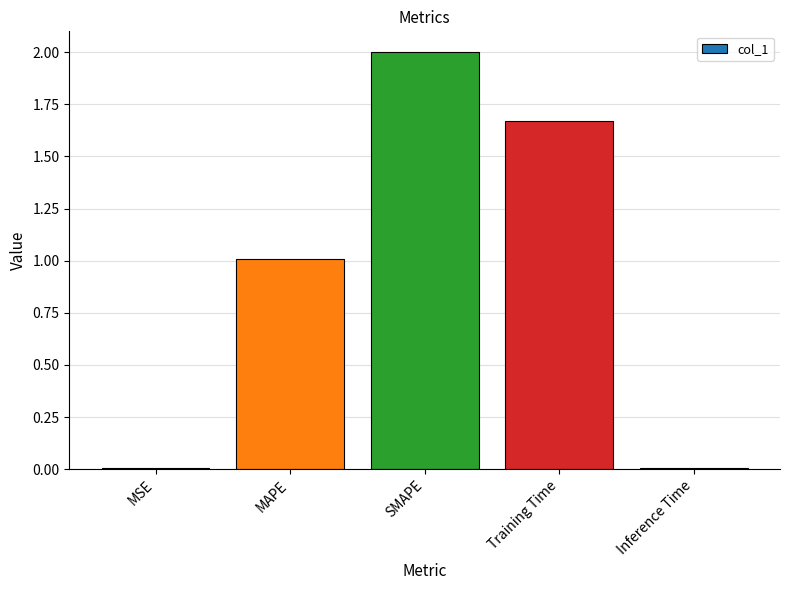

Which category has the highest value across all series?

SMAPE